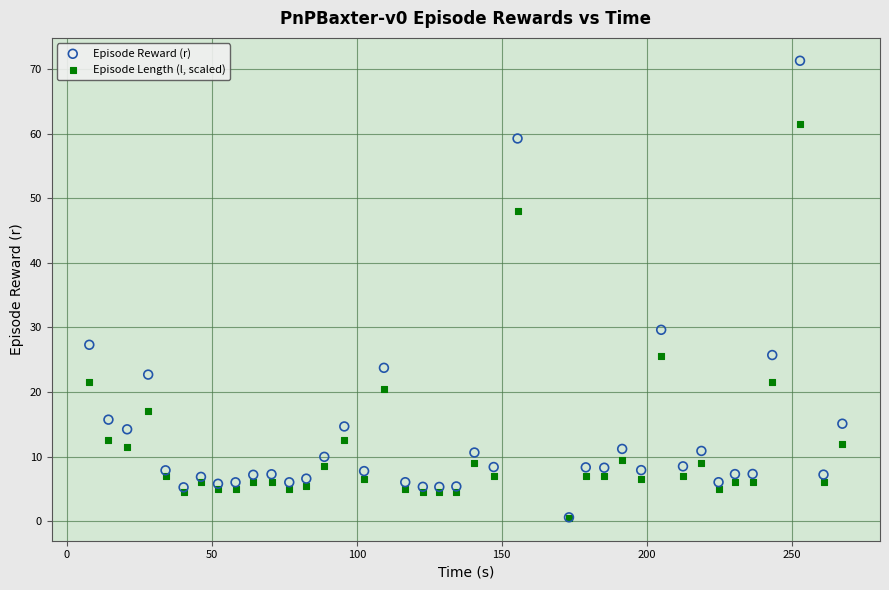

In the Episode Length (l, scaled) series, what Y value is closest to 31?

25.5